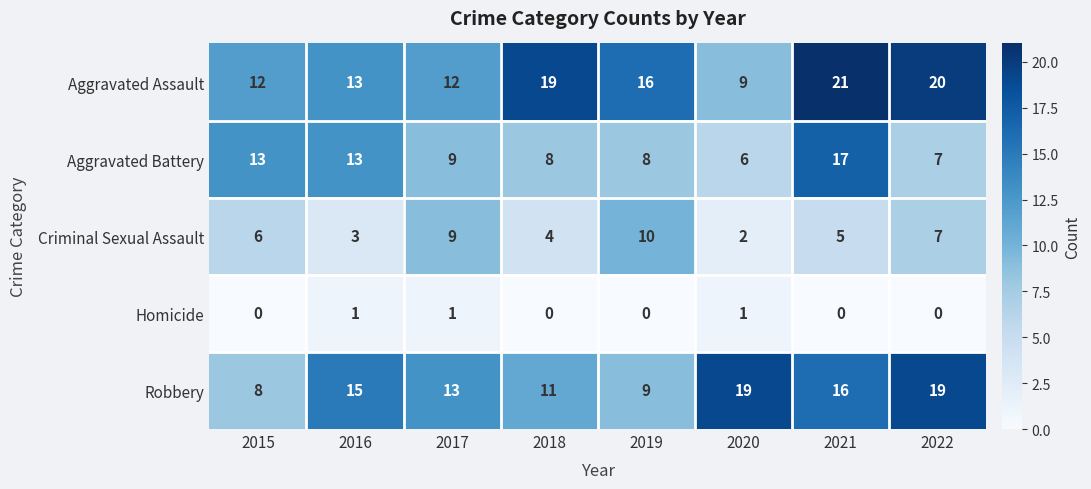

Count the number of data series in this chart.

5